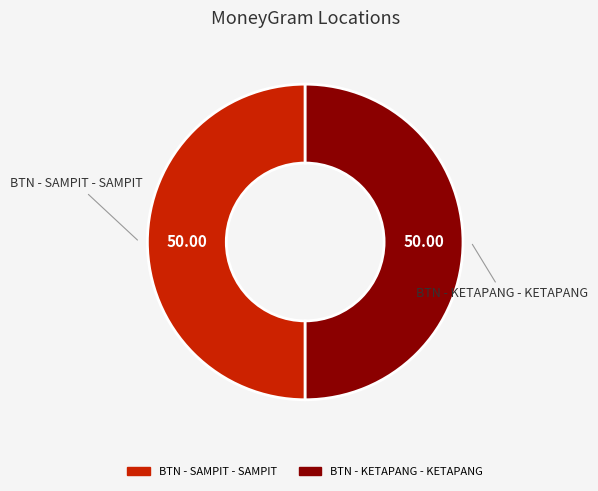

Approximately how many times larger is the value at BTN - SAMPIT - SAMPIT compared to BTN - KETAPANG - KETAPANG?

1.0